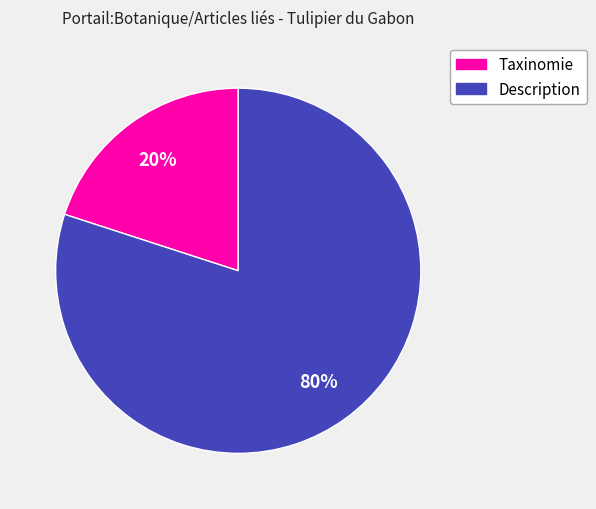

Is there any slice that represents more than half of the pie?

Yes